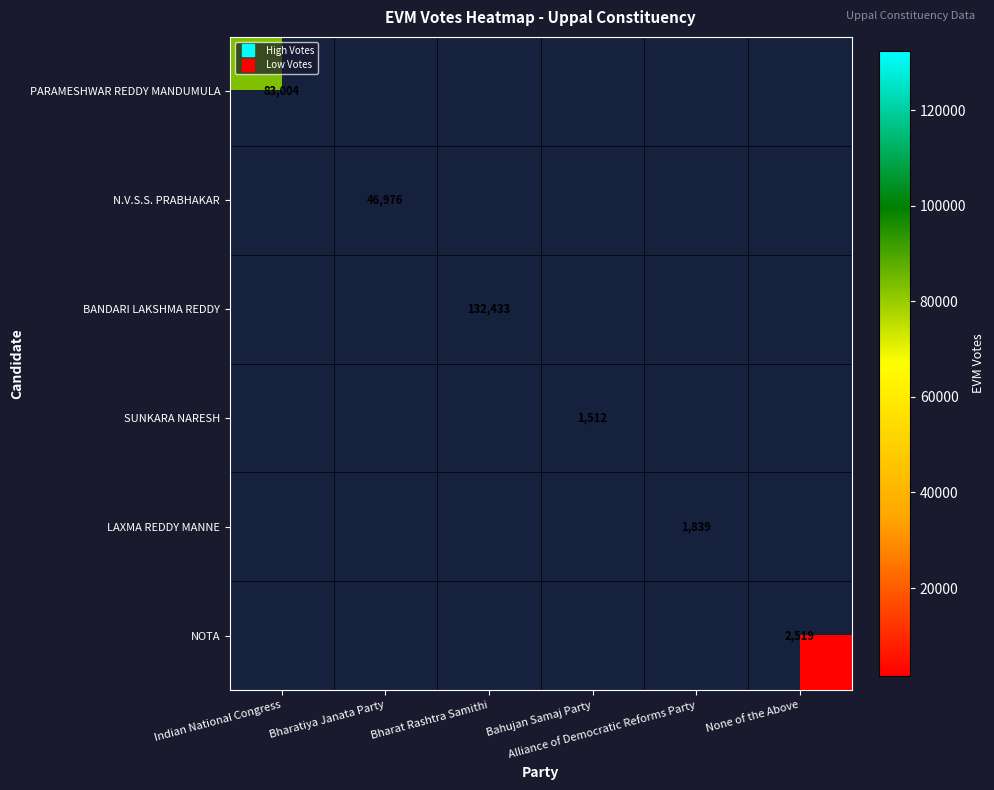

Which label corresponds to the largest value in the chart?

Bharat Rashtra Samithi